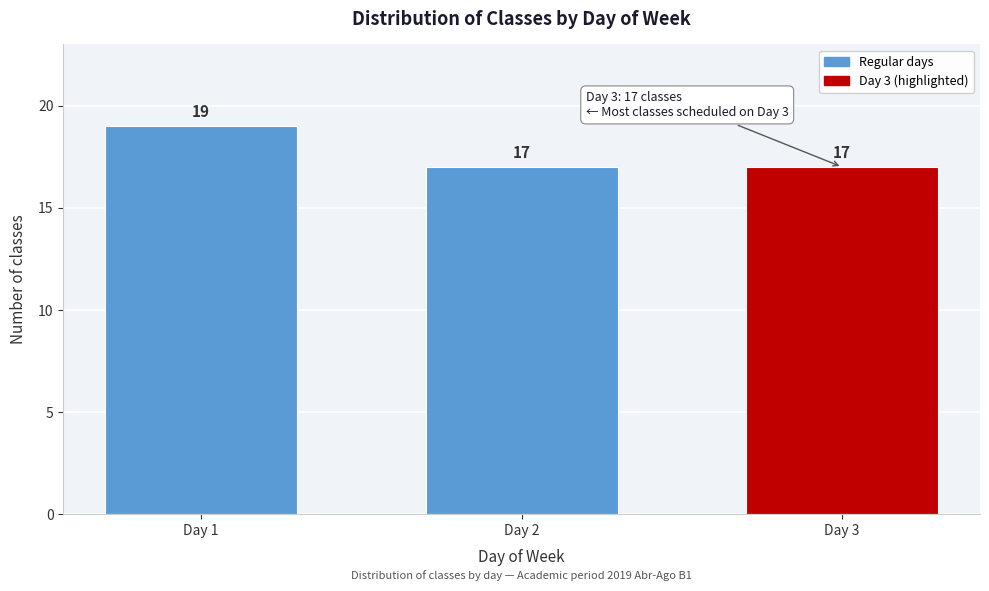

Reading right to left, extract all data points from this chart.

Day 3=17	Day 2=17	Day 1=19